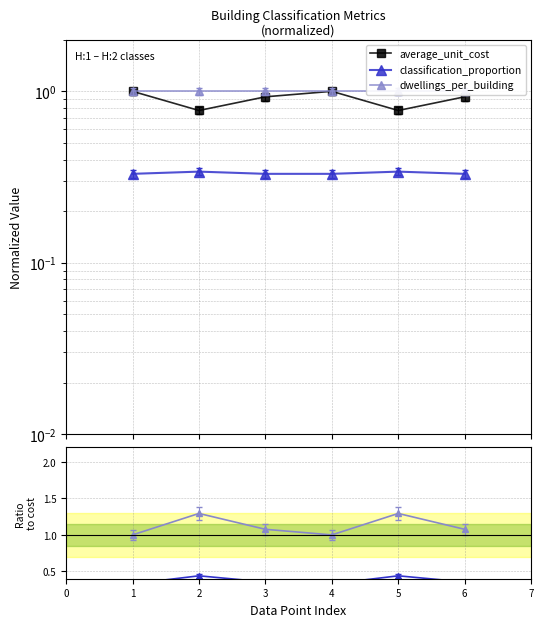

True or false: average_unit_cost and dwellings_per_building cross at least once.

False